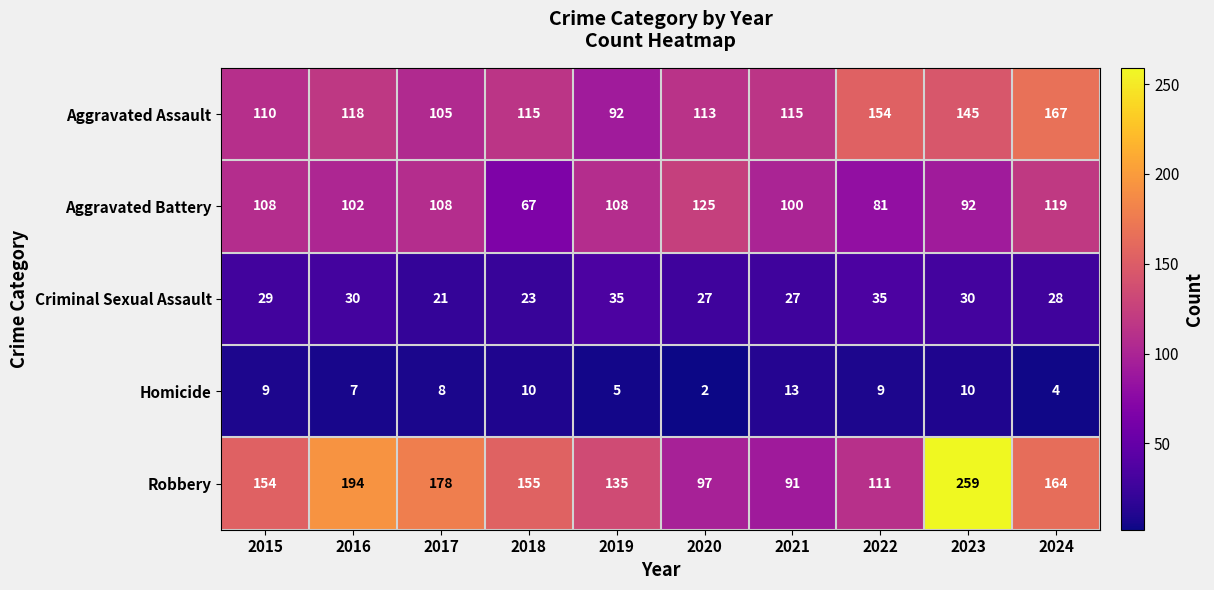

At 2021, list the series in order from smallest to largest.

Homicide, Criminal Sexual Assault, Robbery, Aggravated Battery, Aggravated Assault